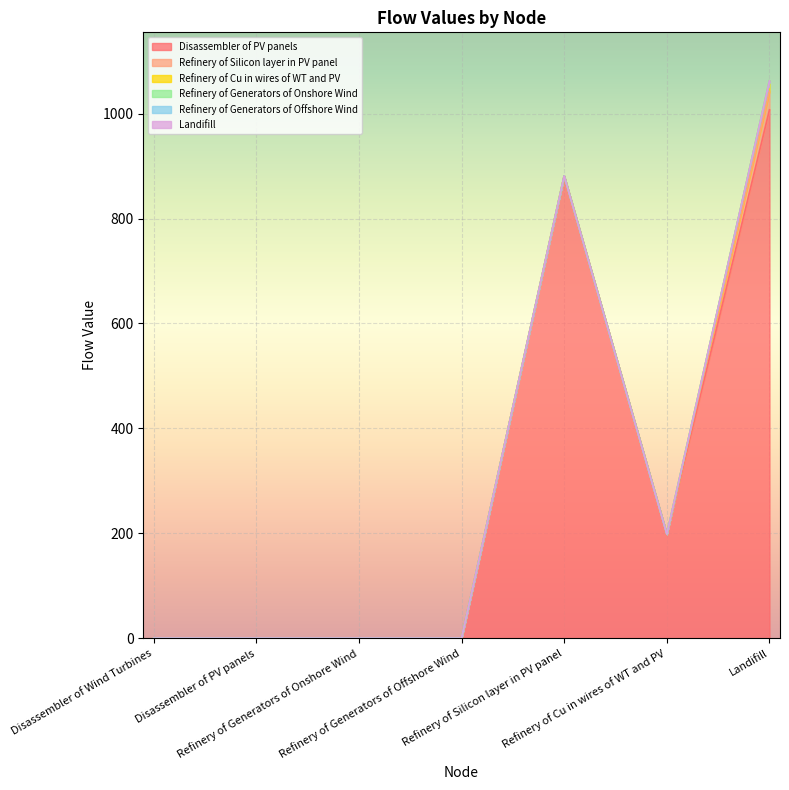

Reading left to right, transcribe all the data shown in this chart.

Disassembler of PV panels: Disassembler of Wind Turbines=0.0	Disassembler of PV panels=0.0	Refinery of Generators of Onshore Wind=0.0	Refinery of Generators of Offshore Wind=0.0	Refinery of Silicon layer in PV panel=881.3	Refinery of Cu in wires of WT and PV=198.4	Landifill=1007.4
Refinery of Silicon layer in PV panel: Disassembler of Wind Turbines=0.0	Disassembler of PV panels=0.0	Refinery of Generators of Onshore Wind=0.0	Refinery of Generators of Offshore Wind=0.0	Refinery of Silicon layer in PV panel=0.0	Refinery of Cu in wires of WT and PV=0.0	Landifill=35.3
Refinery of Cu in wires of WT and PV: Disassembler of Wind Turbines=0.0	Disassembler of PV panels=0.0	Refinery of Generators of Onshore Wind=0.0	Refinery of Generators of Offshore Wind=0.0	Refinery of Silicon layer in PV panel=0.0	Refinery of Cu in wires of WT and PV=0.0	Landifill=19.8
Refinery of Generators of Onshore Wind: Disassembler of Wind Turbines=0.0	Disassembler of PV panels=0.0	Refinery of Generators of Onshore Wind=0.0	Refinery of Generators of Offshore Wind=0.0	Refinery of Silicon layer in PV panel=0.0	Refinery of Cu in wires of WT and PV=0.0	Landifill=0.0
Refinery of Generators of Offshore Wind: Disassembler of Wind Turbines=0.0	Disassembler of PV panels=0.0	Refinery of Generators of Onshore Wind=0.0	Refinery of Generators of Offshore Wind=0.0	Refinery of Silicon layer in PV panel=0.0	Refinery of Cu in wires of WT and PV=0.0	Landifill=0.0
Landifill: Disassembler of Wind Turbines=0.0	Disassembler of PV panels=0.0	Refinery of Generators of Onshore Wind=0.0	Refinery of Generators of Offshore Wind=0.0	Refinery of Silicon layer in PV panel=0.0	Refinery of Cu in wires of WT and PV=0.0	Landifill=0.0